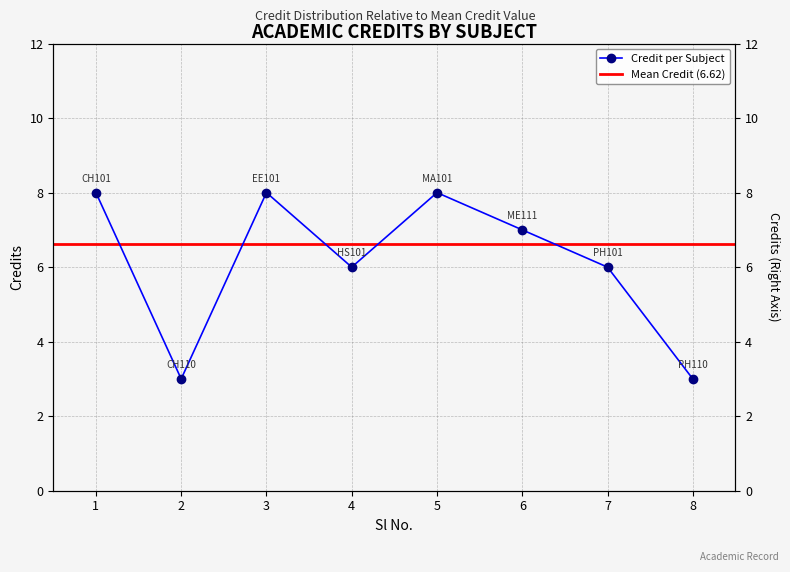

Which has a higher value, 4 or 8?

4